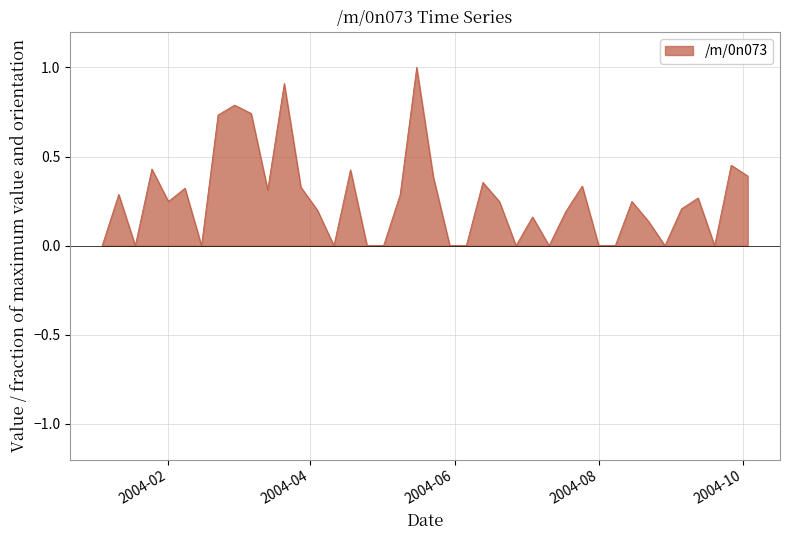

What is the difference between the maximum and minimum values?

1.0